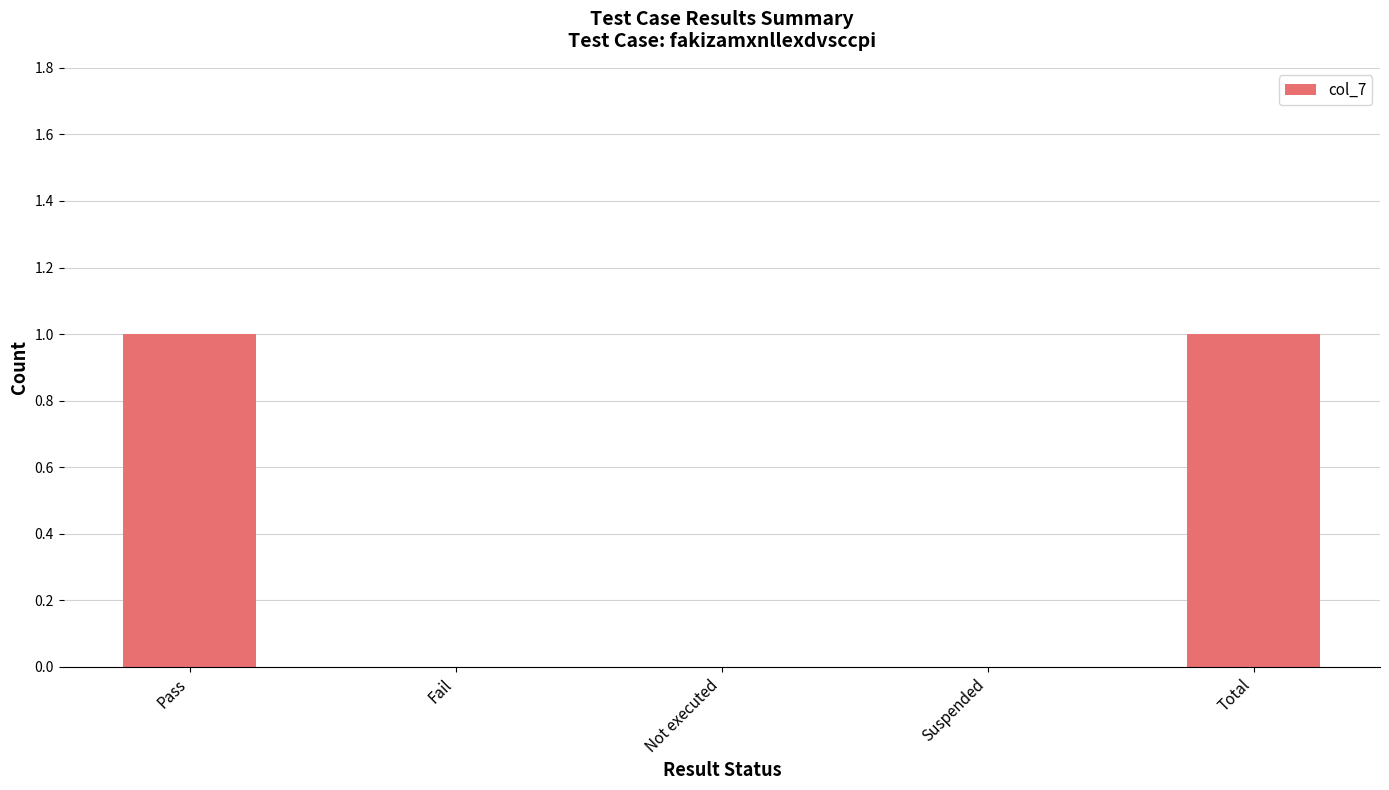

Which has a higher value, Not executed or Pass?

Pass